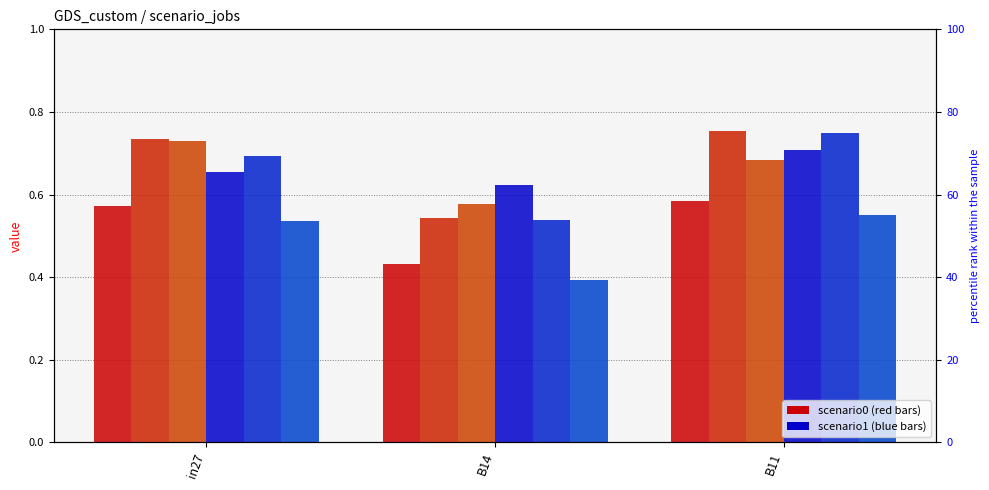

At how many categories does at least one series exceed 0?

3